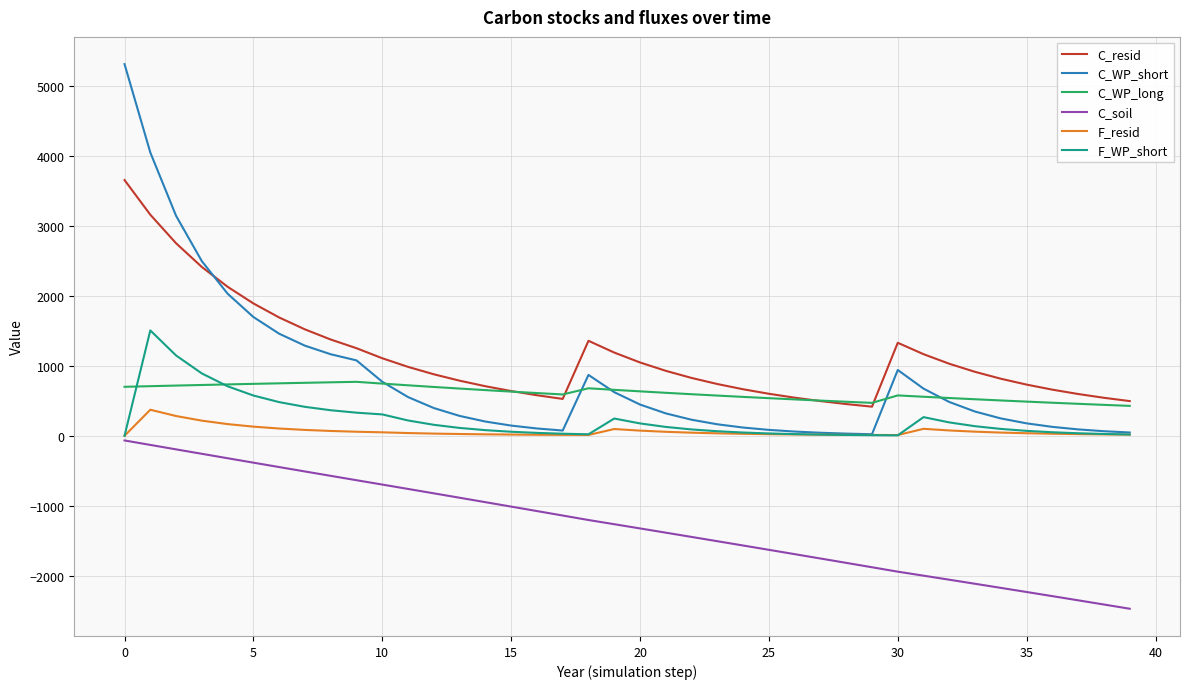

List the series in order of their peak value, highest first.

C_WP_short, C_resid, F_WP_short, C_WP_long, F_resid, C_soil